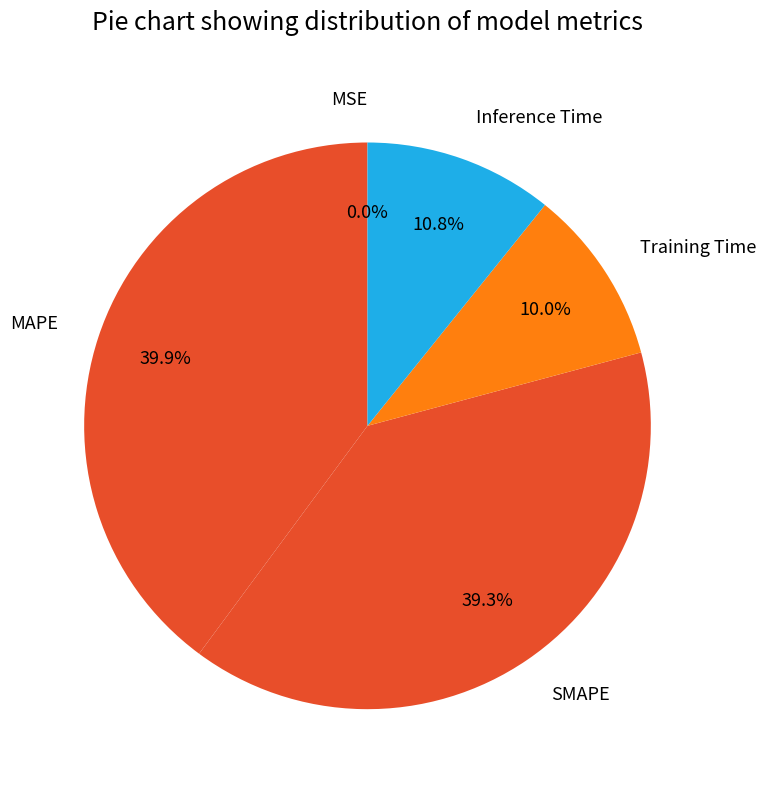

What portion of the pie excludes Inference Time?

89.2%